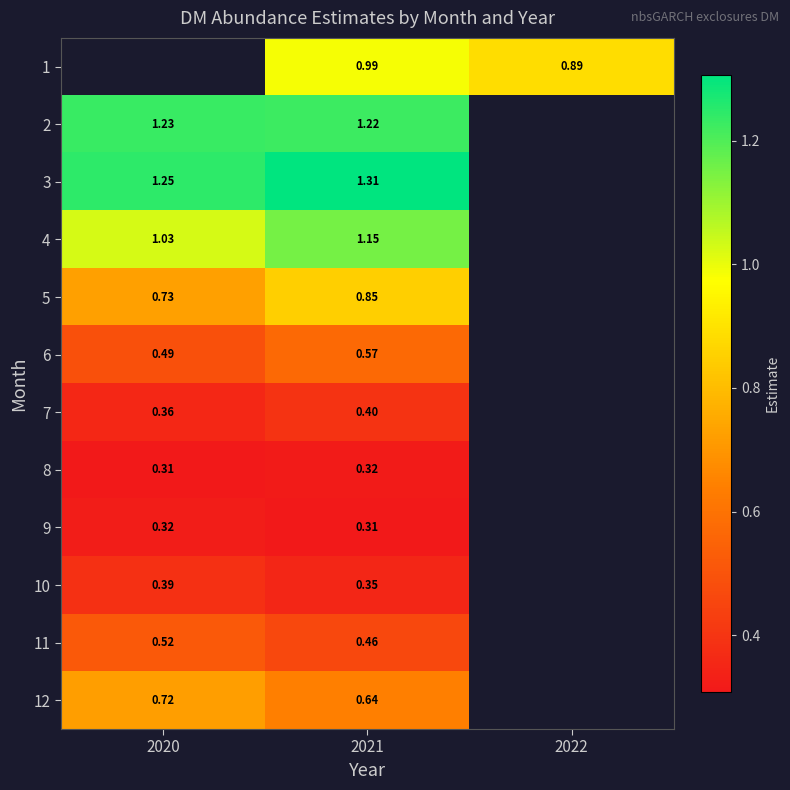

At which category does the chart reach its peak across all series?

2021